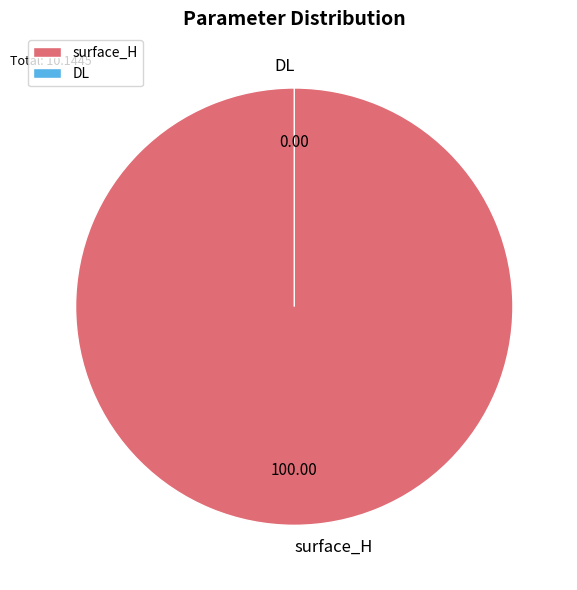

What is the smallest slice in the pie chart?

DL